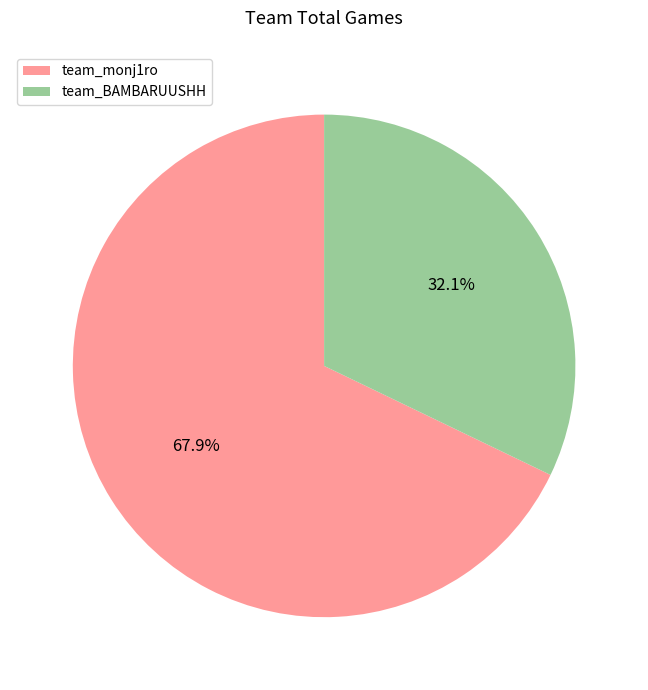

To the nearest percent, what percentage of the pie is team_BAMBARUUSHH?

32%